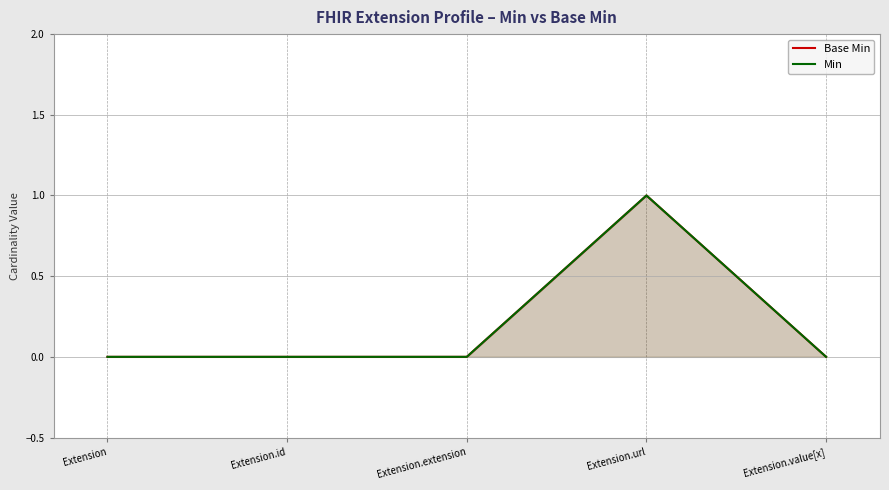

The value of Base Min at Extension.extension is 0. True or false?

False